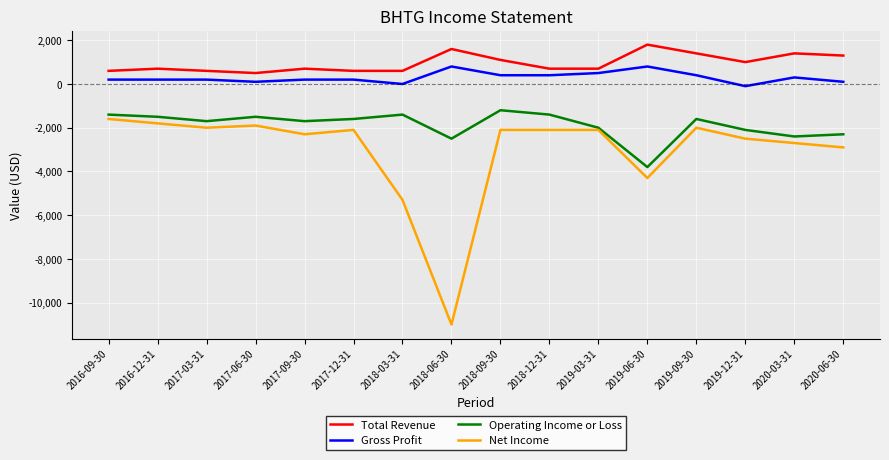

True or false: Gross Profit and Operating Income or Loss intersect in this chart.

False